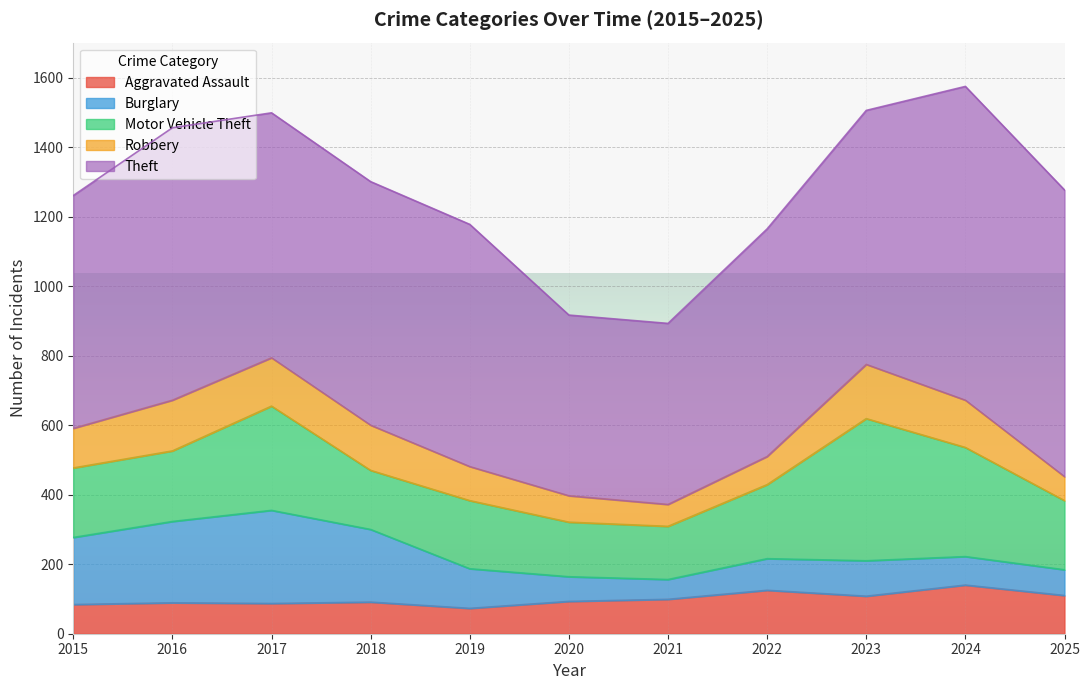

At which label is Theft closest to 711?

2017